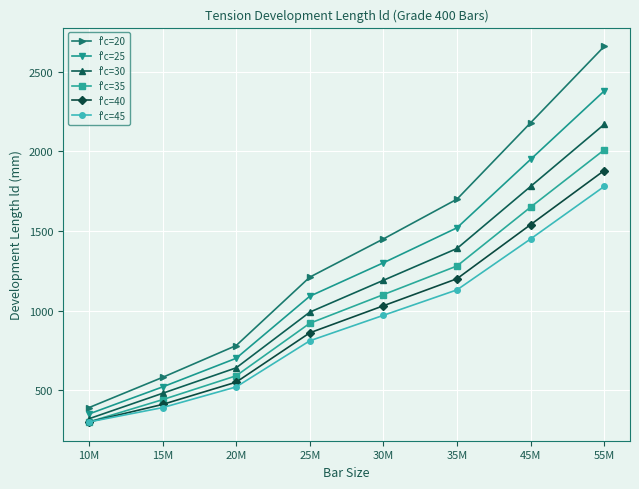

Reading left to right, what are all the values shown in this chart?

f'c=20: 390	580	780	1210	1450	1700	2180	2660
f'c=25: 350	520	700	1090	1300	1520	1950	2380
f'c=30: 320	480	640	990	1190	1390	1780	2170
f'c=35: 300	440	590	920	1100	1280	1650	2010
f'c=40: 300	410	550	860	1030	1200	1540	1880
f'c=45: 300	390	520	810	970	1130	1450	1780